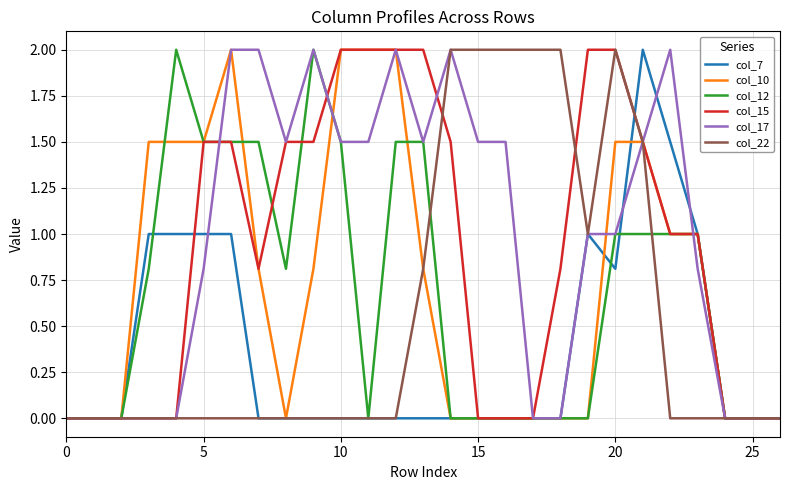

What is the highest value of the col_15 series?

2.0